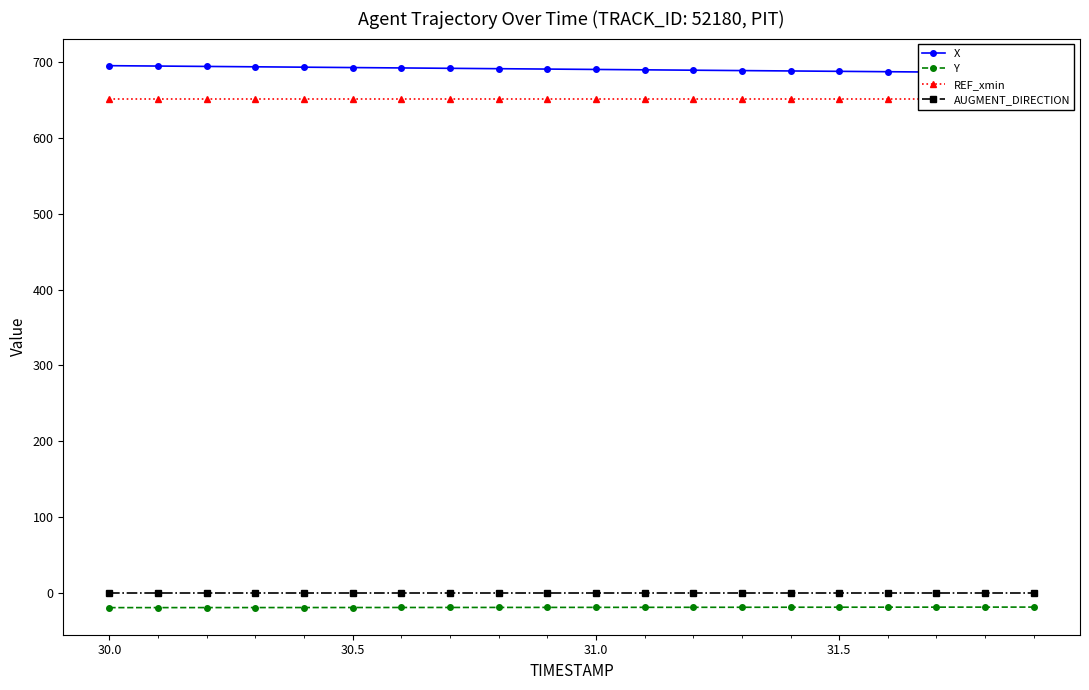

How many distinct data groups are displayed?

4